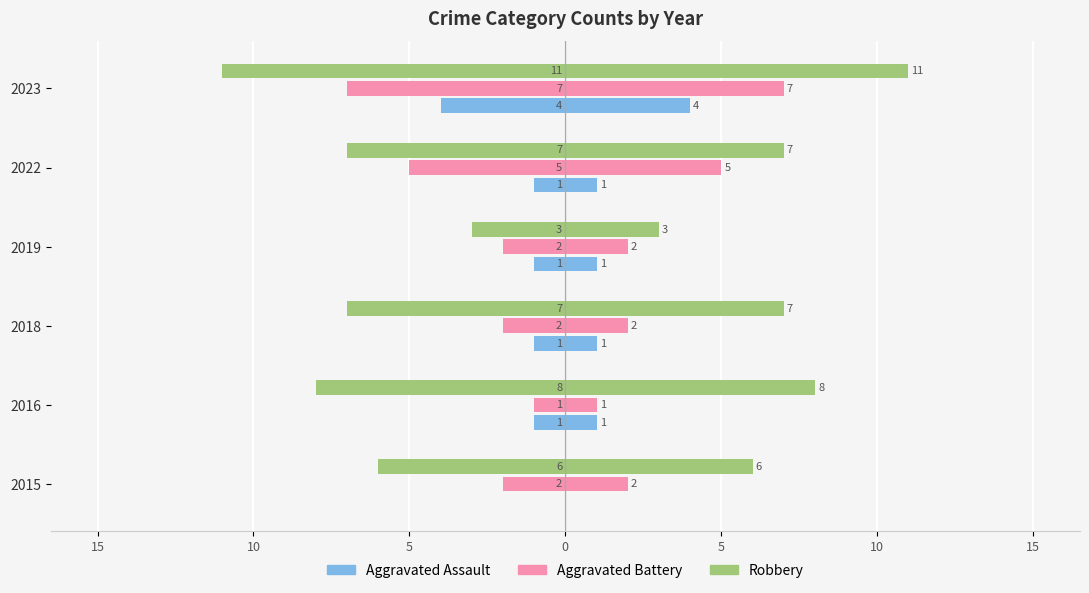

How many series are shown in this chart?

3